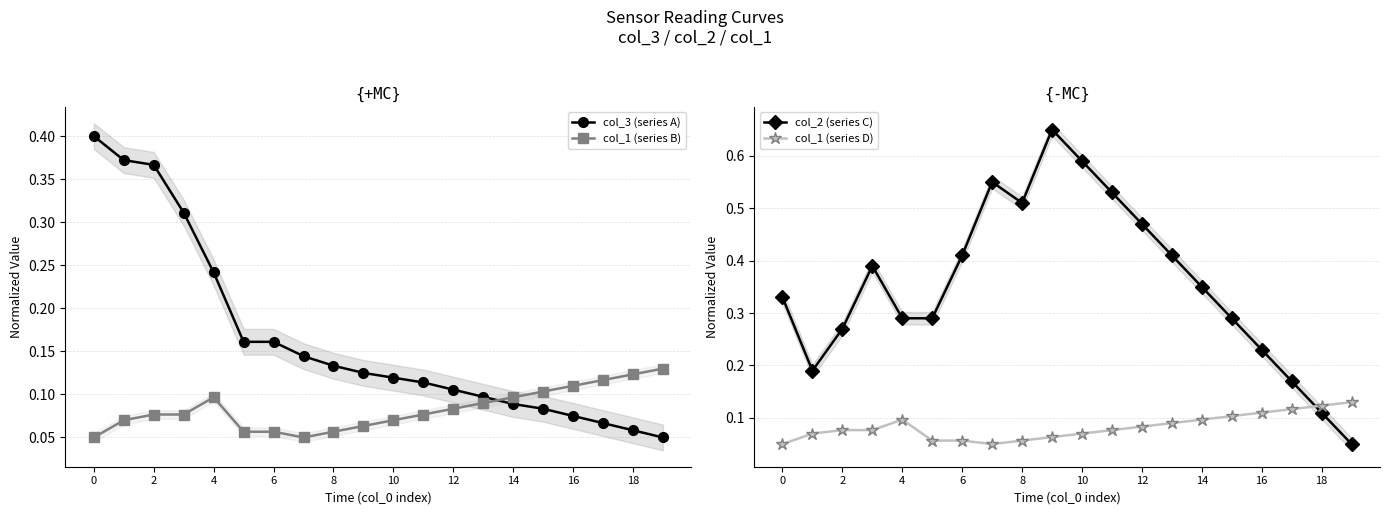

After their last crossing, which series has the higher values: col_2 (series C) or col_1 (series D)?

col_1 (series D)